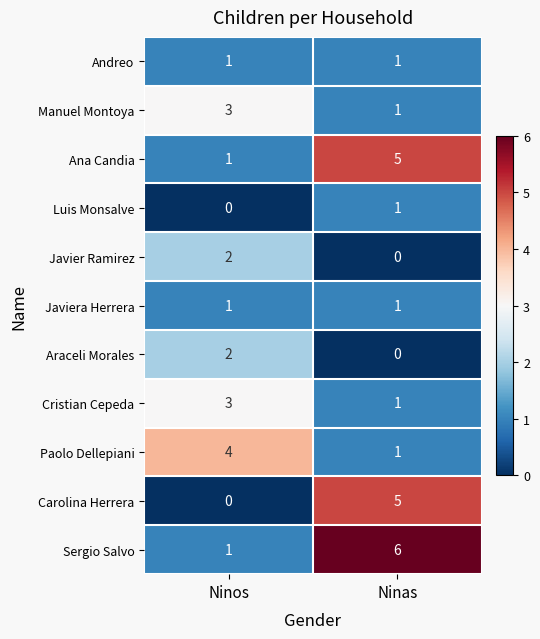

Reading left to right, extract all data points from this chart.

Andreo: 1	1
Manuel Montoya: 3	1
Ana Candia: 1	5
Luis Monsalve: 0	1
Javier Ramirez: 2	0
Javiera Herrera: 1	1
Araceli Morales: 2	0
Cristian Cepeda: 3	1
Paolo Dellepiani: 4	1
Carolina Herrera: 0	5
Sergio Salvo: 1	6